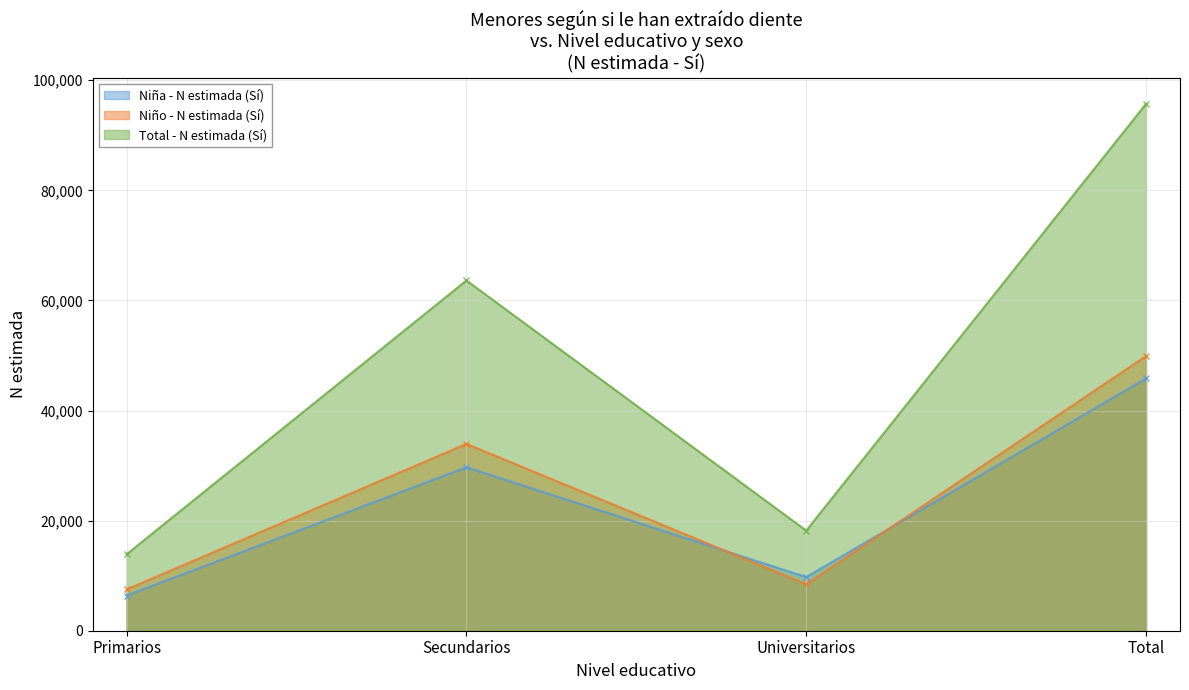

In Niña - N estimada (Sí), how many points are lower than both neighbors (excluding endpoints)?

1